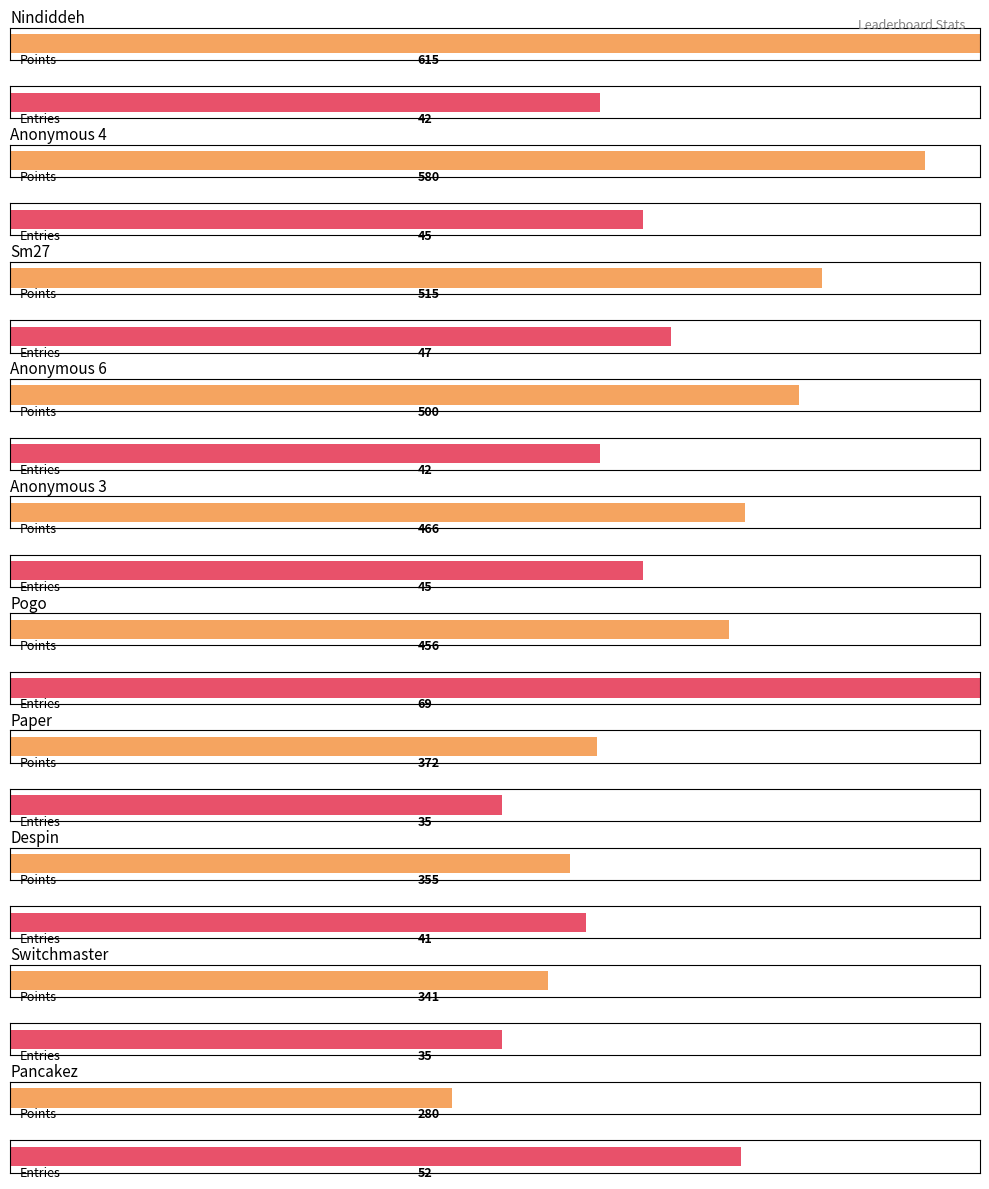

At which label is Entries closest to 52?

Pancakez